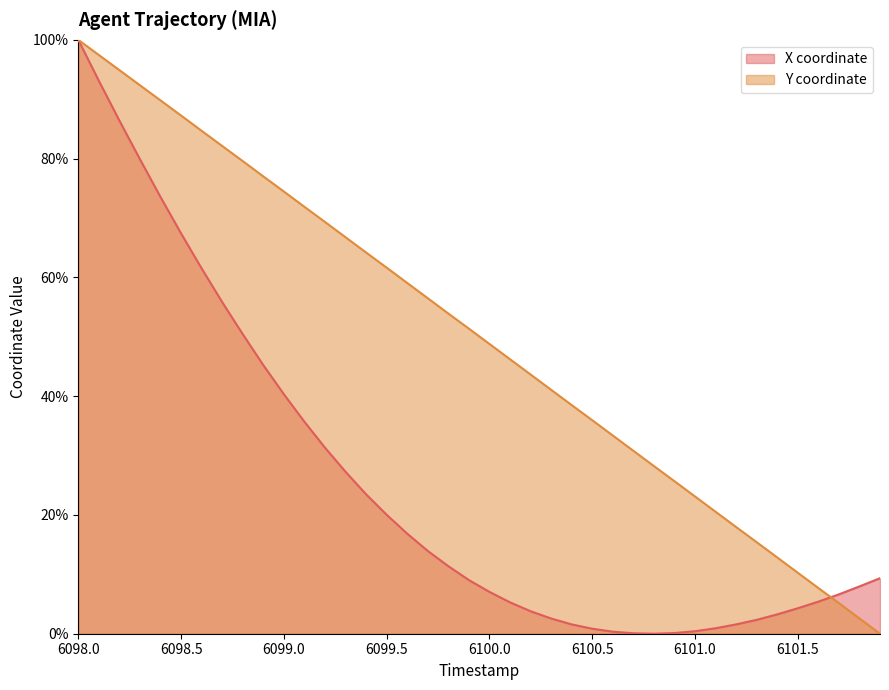

Where do Y and X first cross each other?

6101.6 and 6101.7